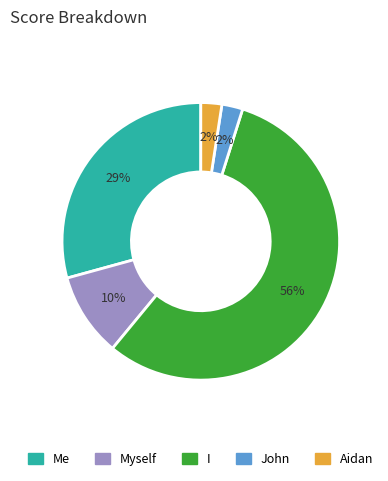

To the nearest percent, what is the average slice percentage?

20%